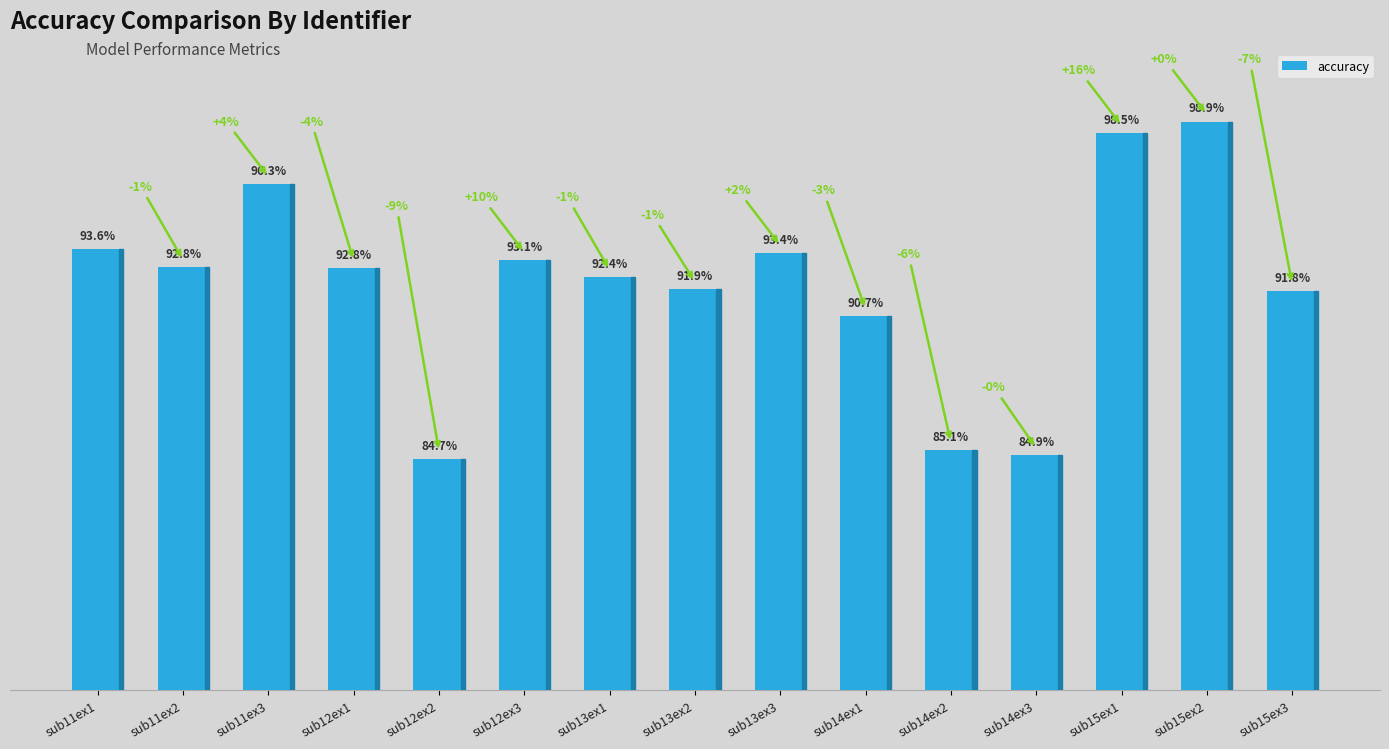

Where is the data nearest to the value 91?

sub14ex1